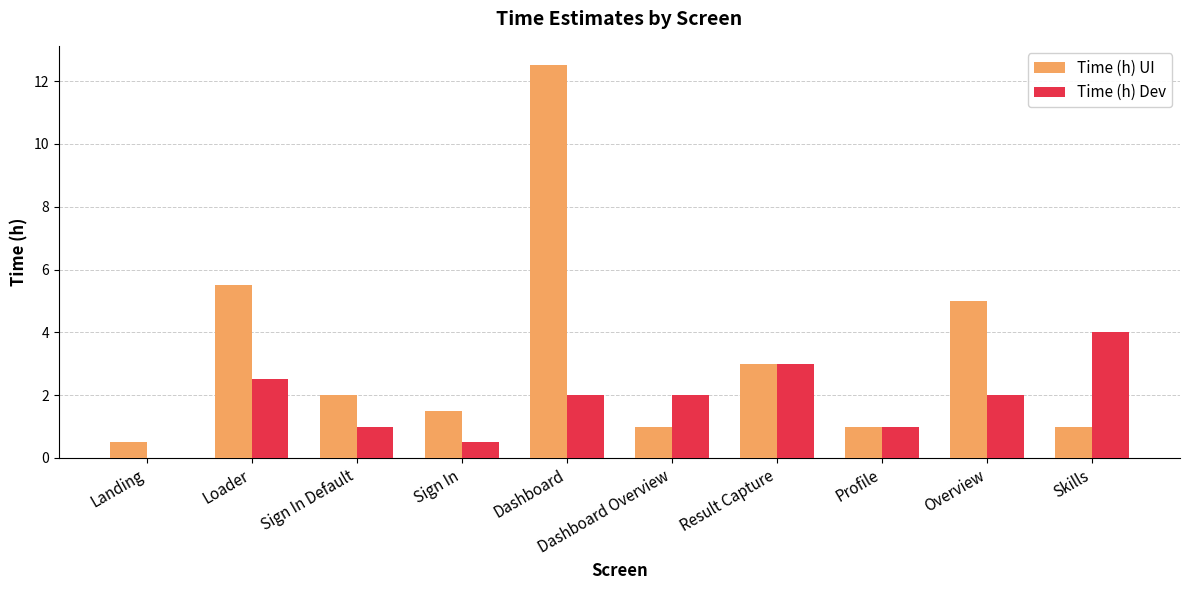

What is the sum of all Time (h) UI values?

33.0